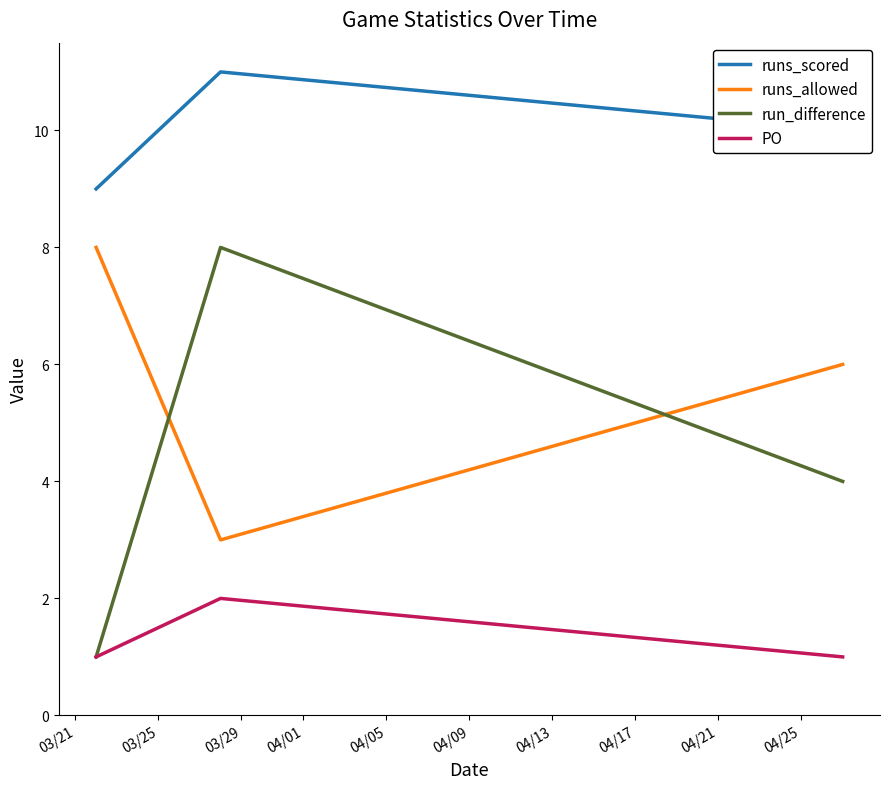

Which series has the largest total across all categories?

runs_scored